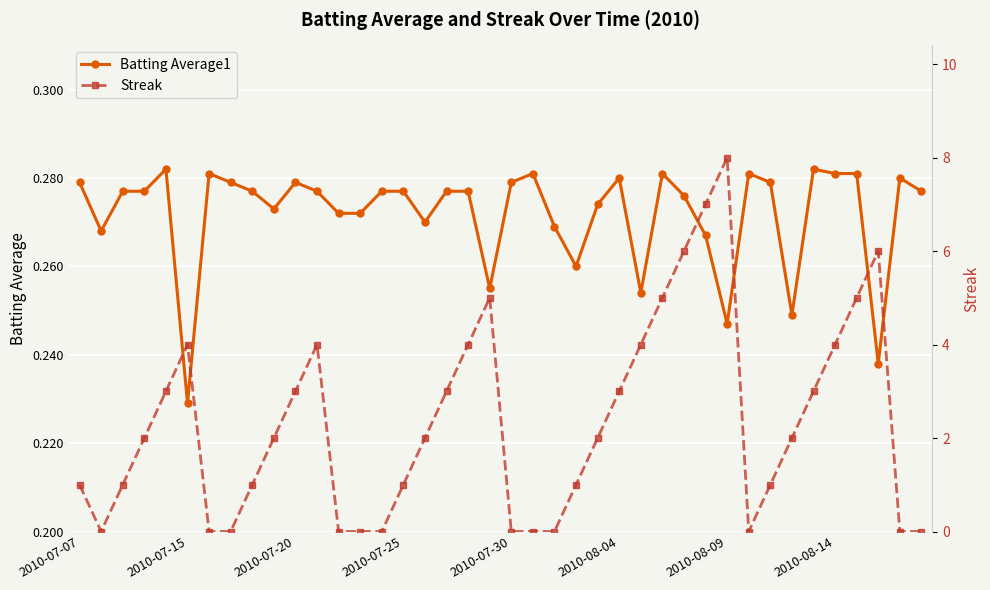

Rank the series by their average value, from lowest to highest.

Batting Average1, Streak